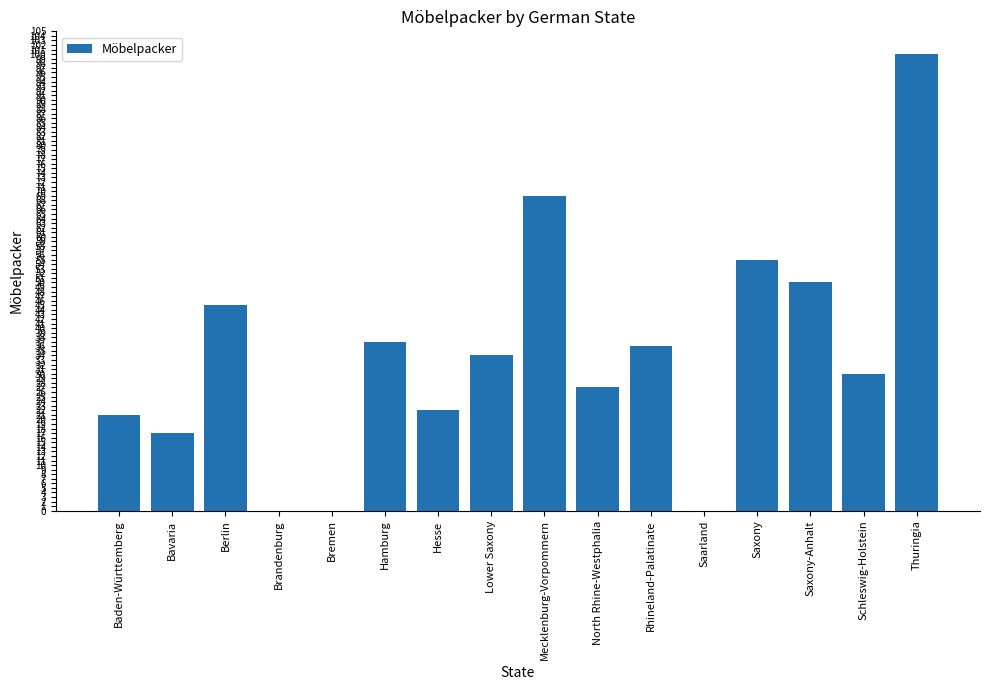

What is the approximate value at Saxony-Anhalt, to the nearest 10?

50